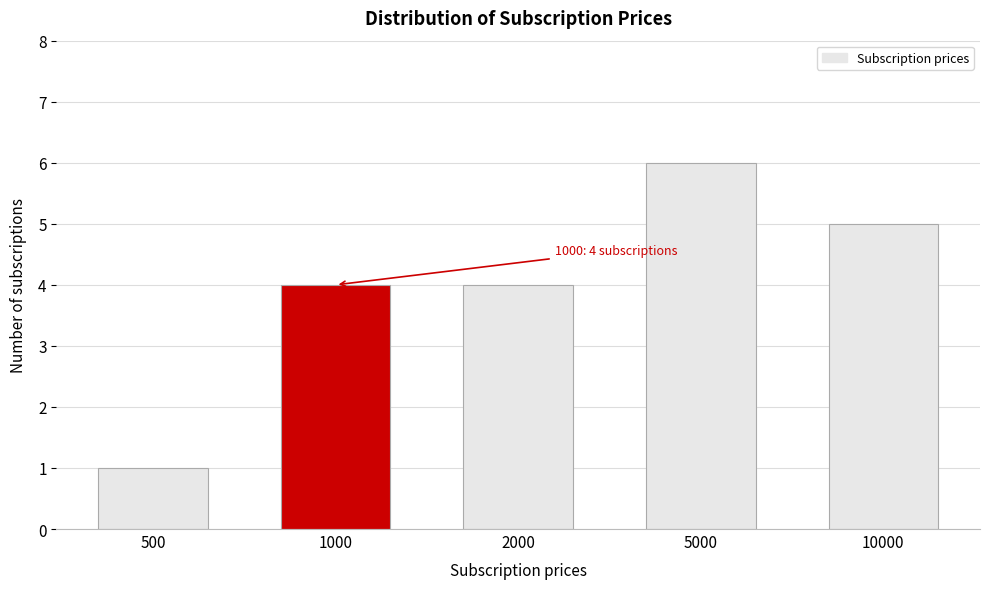

Reading left to right, extract all data points from this chart.

1	4	4	6	5